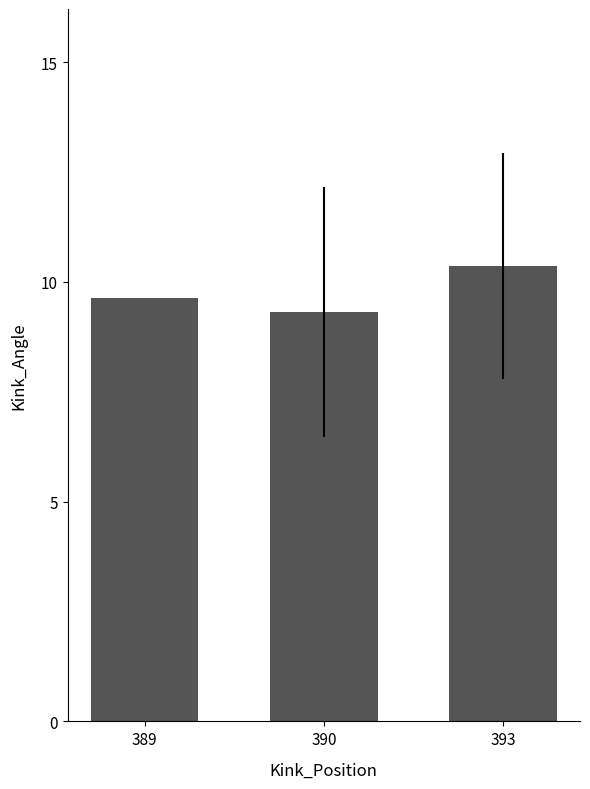

List the labels in order of value, smallest first.

390, 389, 393